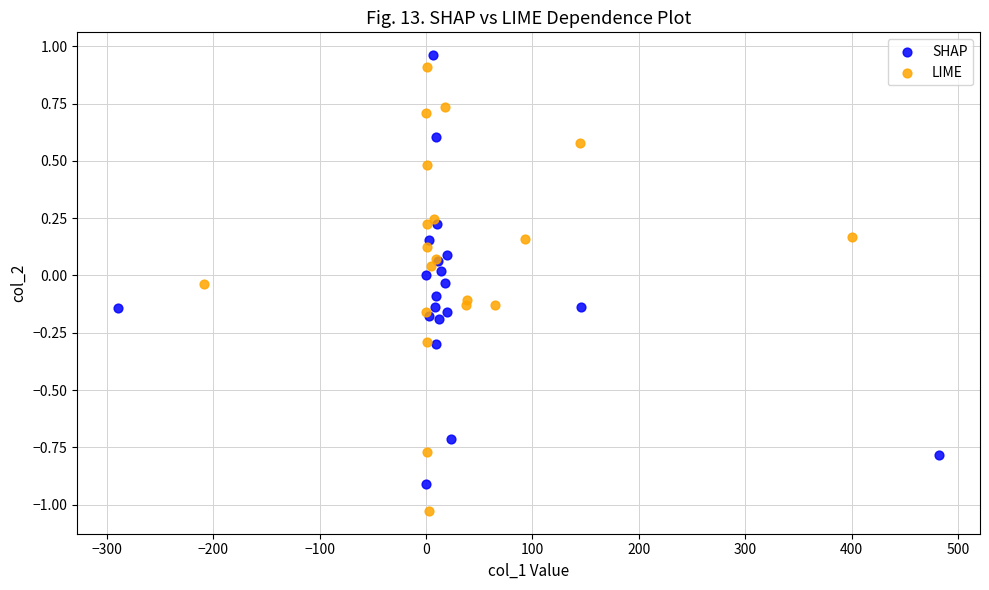

Which series contains the lowest Y value?

LIME